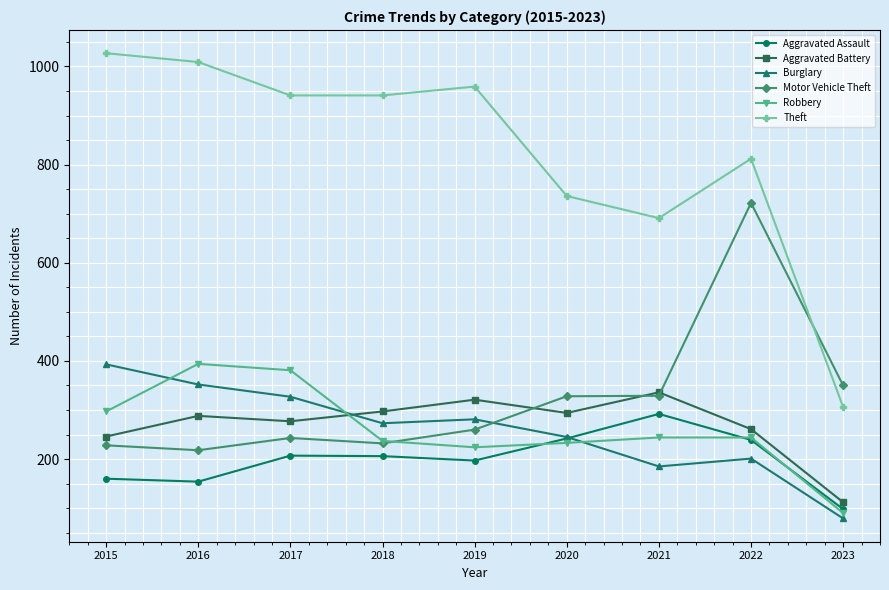

Is the value of Aggravated Battery at 2018 greater than the value of Aggravated Assault at 2017?

Yes